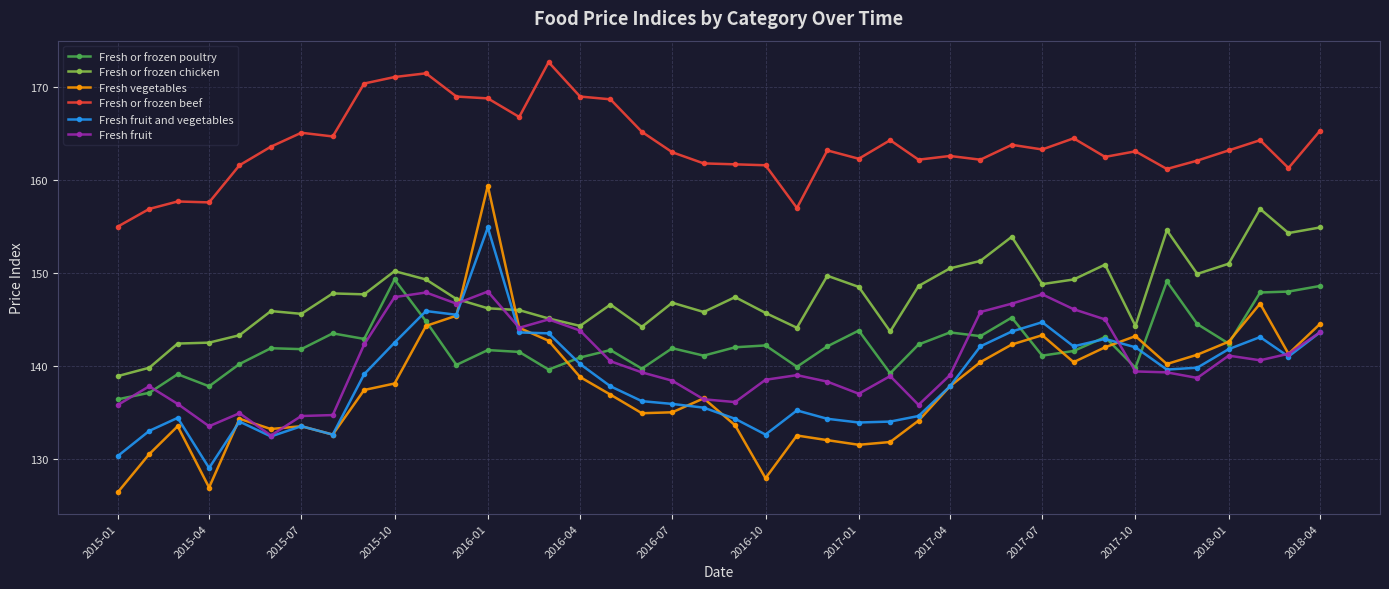

What is the highest value of the Fresh or frozen chicken series?

156.9